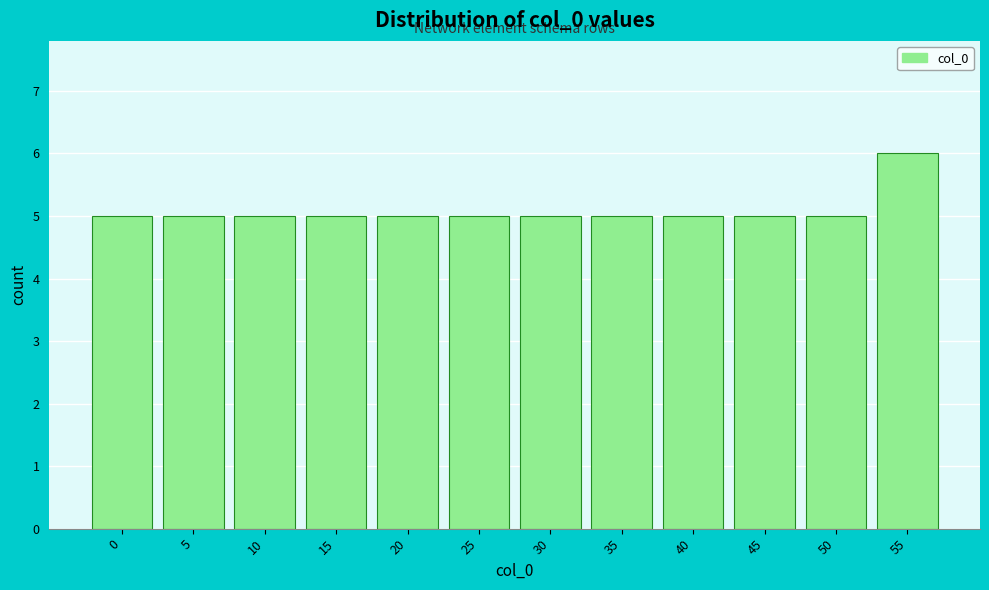

Reading left to right, transcribe all the data shown in this chart.

0=5	5=5	10=5	15=5	20=5	25=5	30=5	35=5	40=5	45=5	50=5	55=6